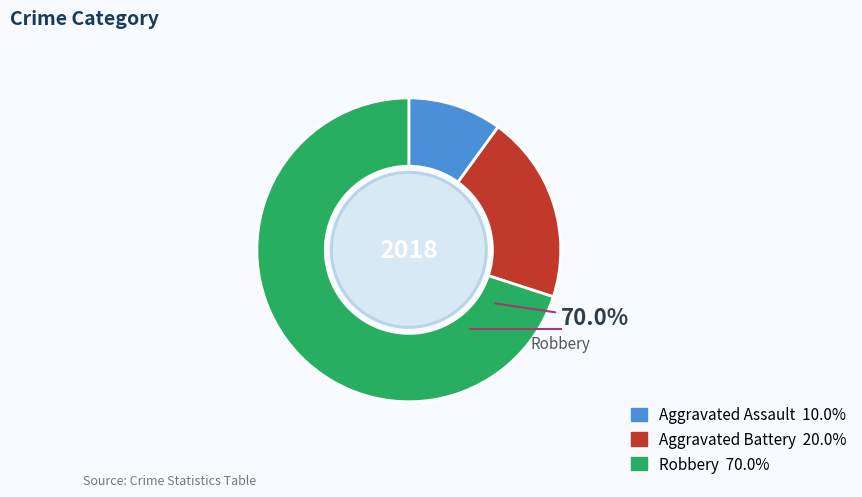

Is there any slice that represents more than half of the pie?

Yes